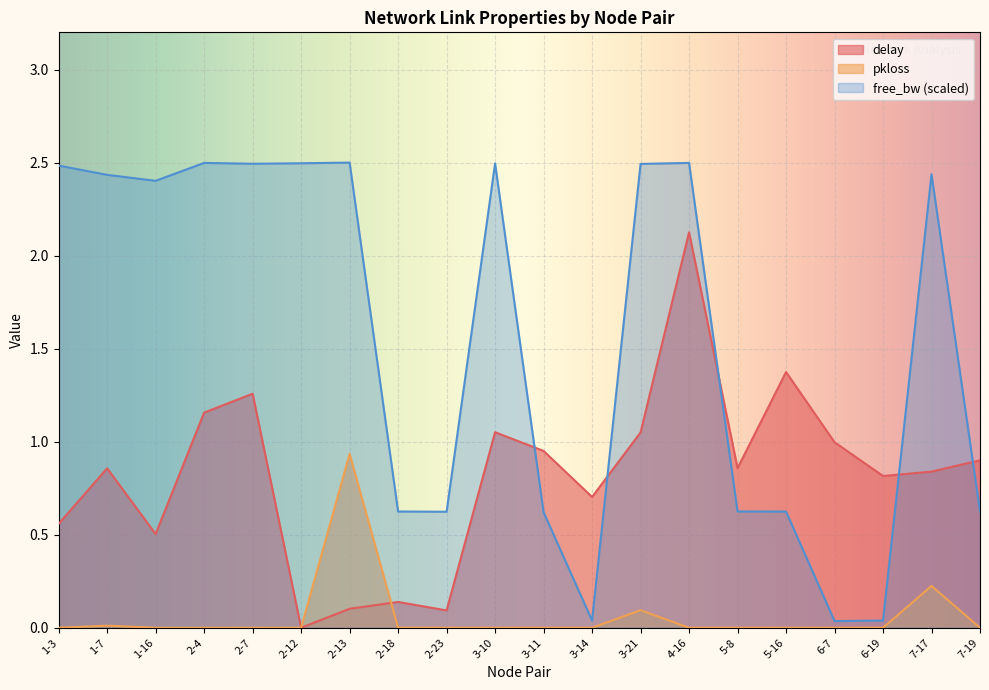

How many distinct data groups are displayed?

3